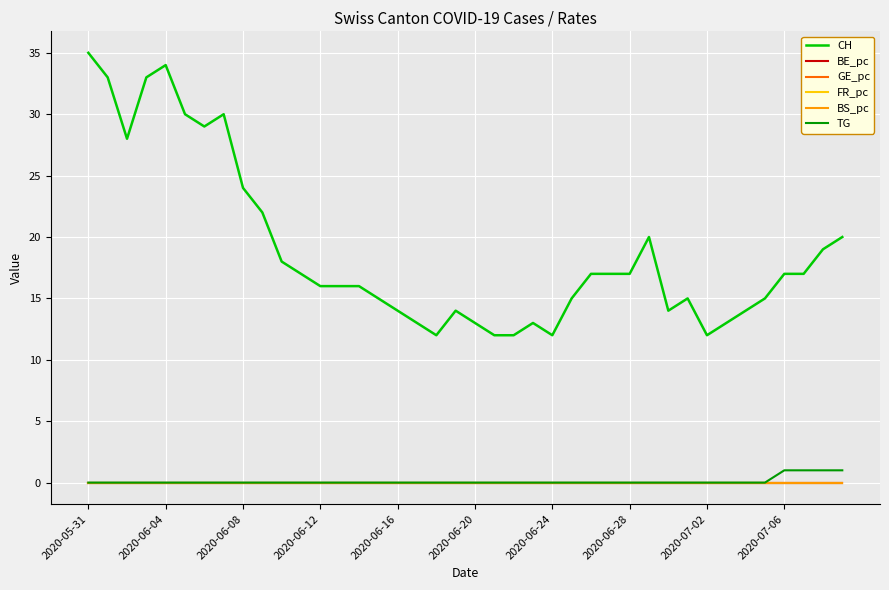

Which series has the largest total across all categories?

CH